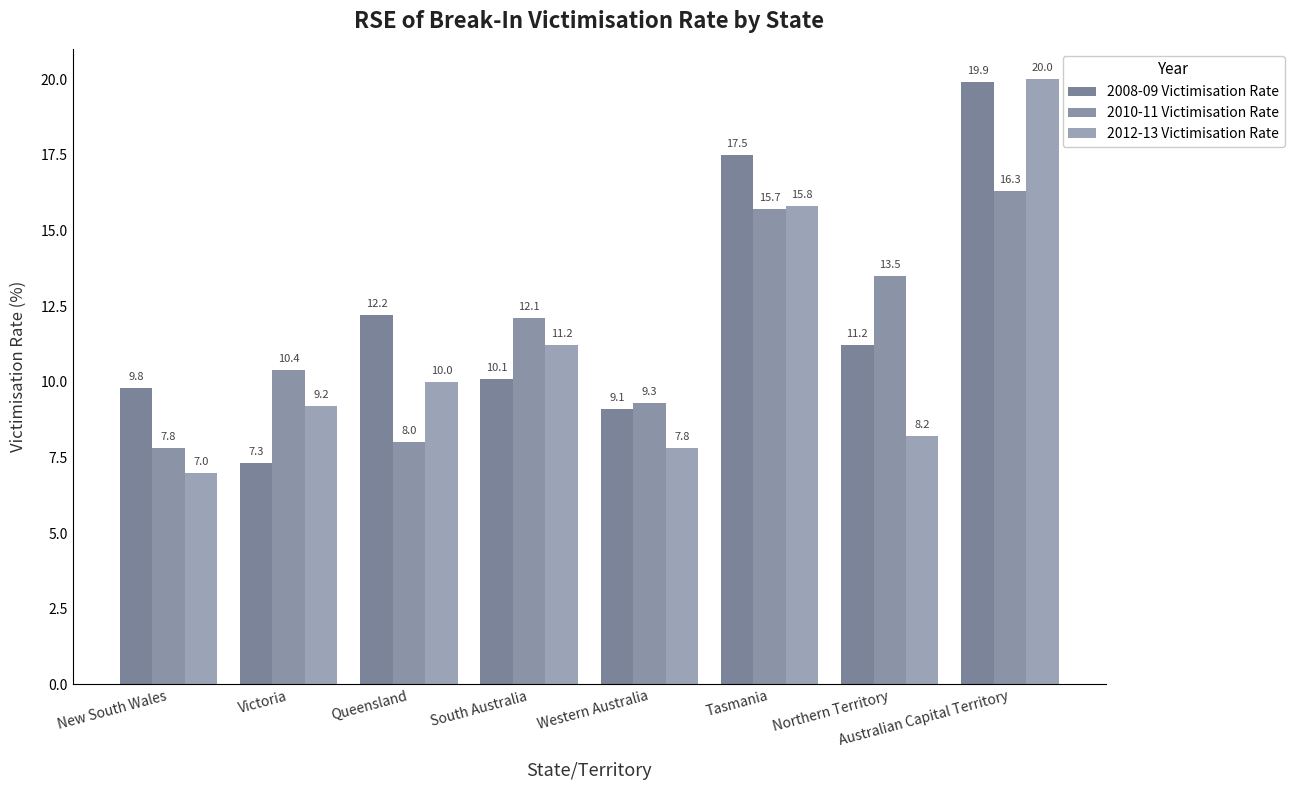

What position from the right is South Australia?

5